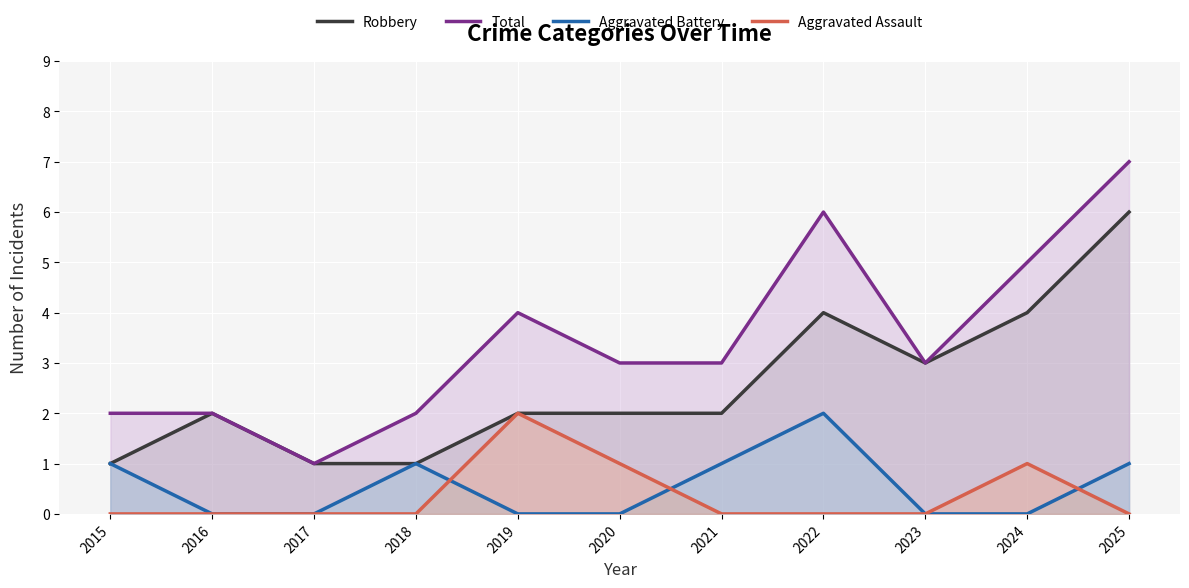

Which label corresponds to the largest value in the chart?

2025